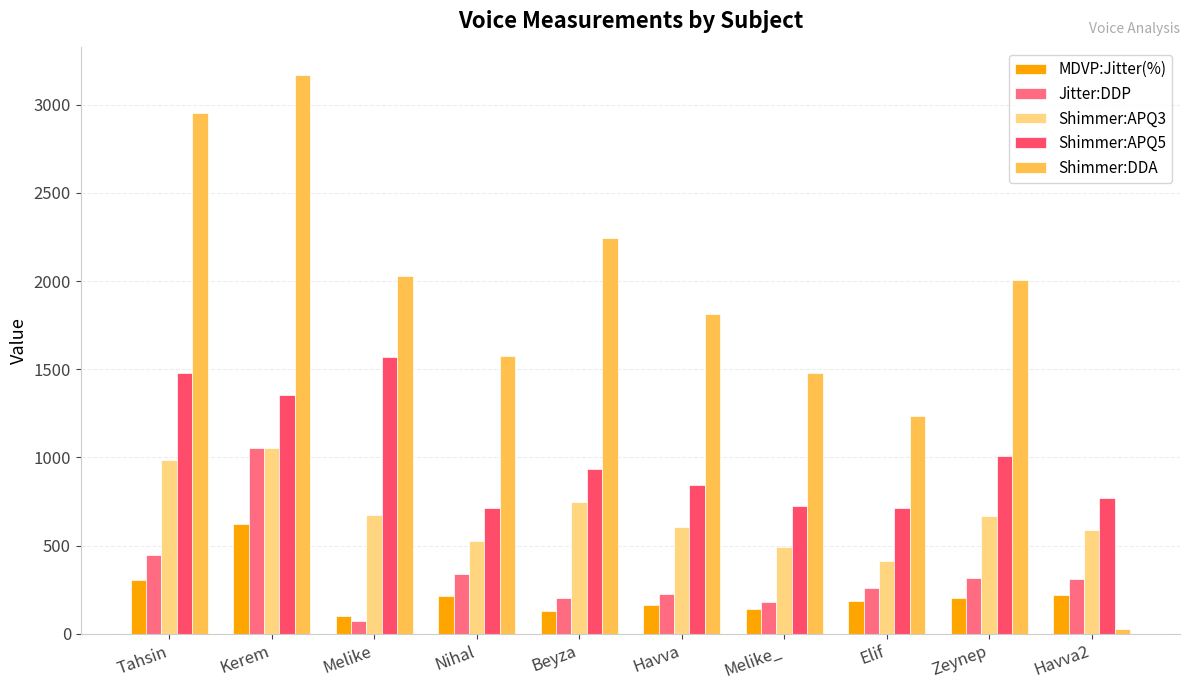

At which category is the sum across all series the highest?

Kerem